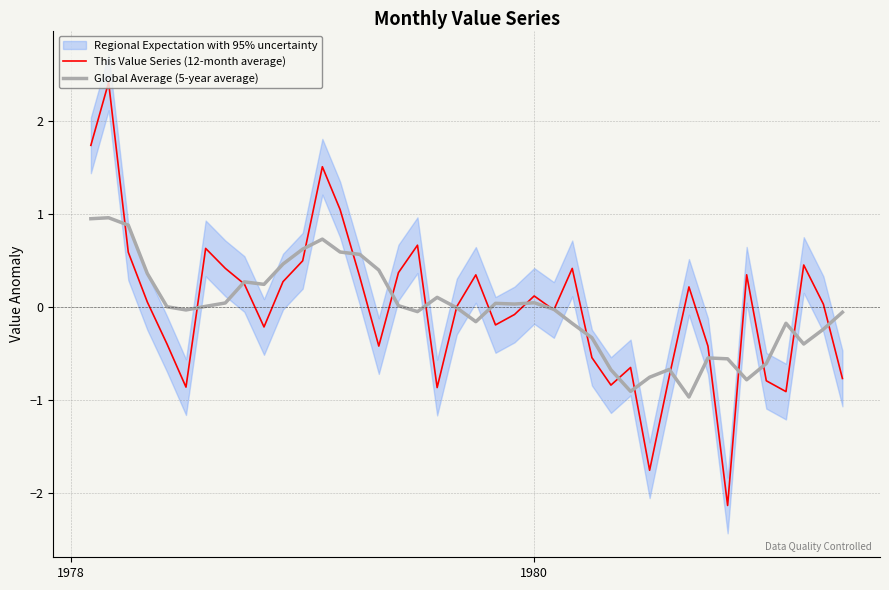

What is the maximum value for Global Average (5-year average)?

1.0